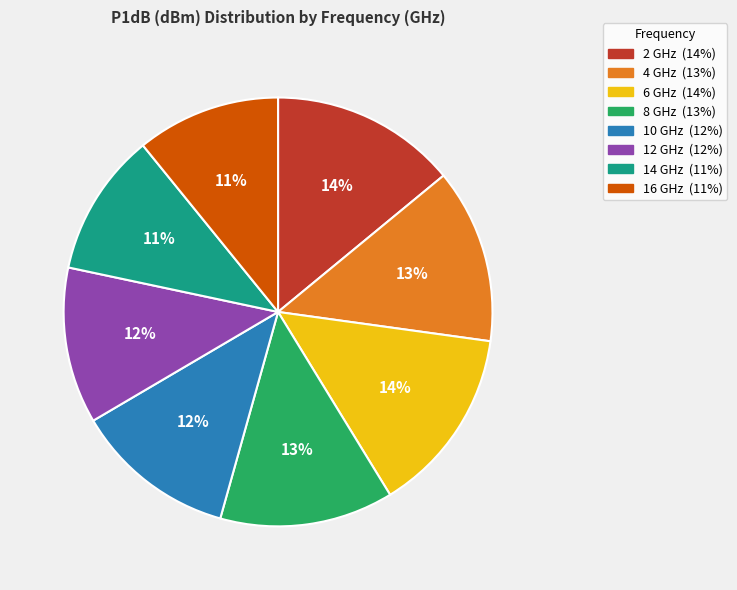

How many segments does this pie chart have?

8